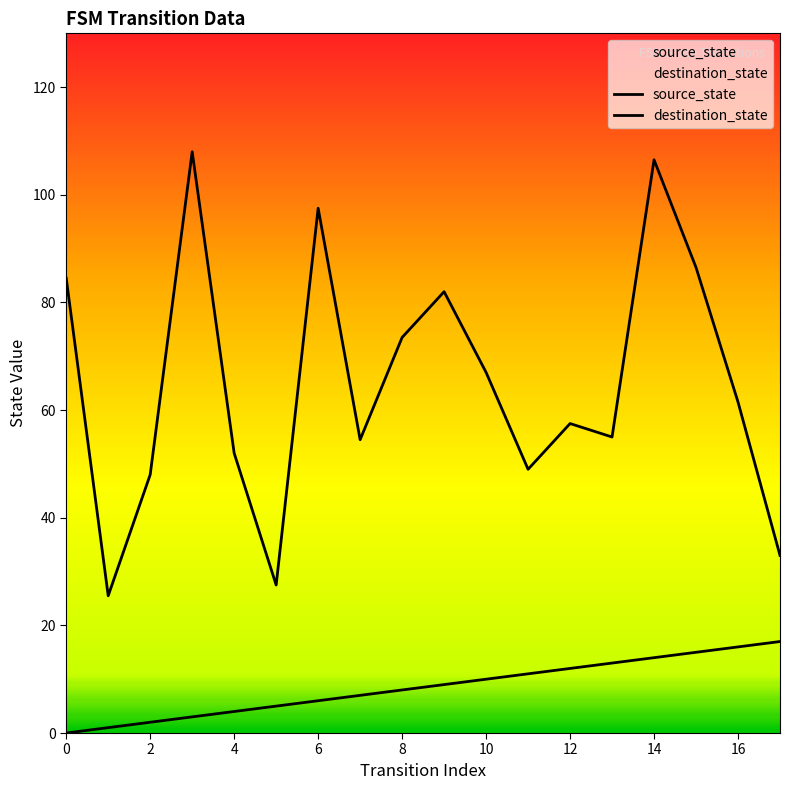

At how many categories does at least one series exceed 101?

2